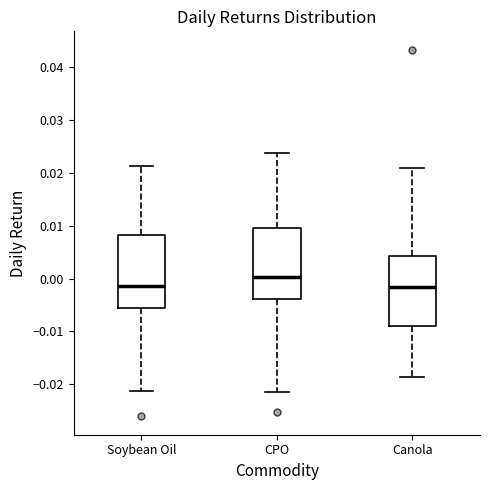

Where does the upper whisker of the box for Canola end on the y-axis? The values are not printed on the chart, so give them approximately, as read against the axis.

0.021